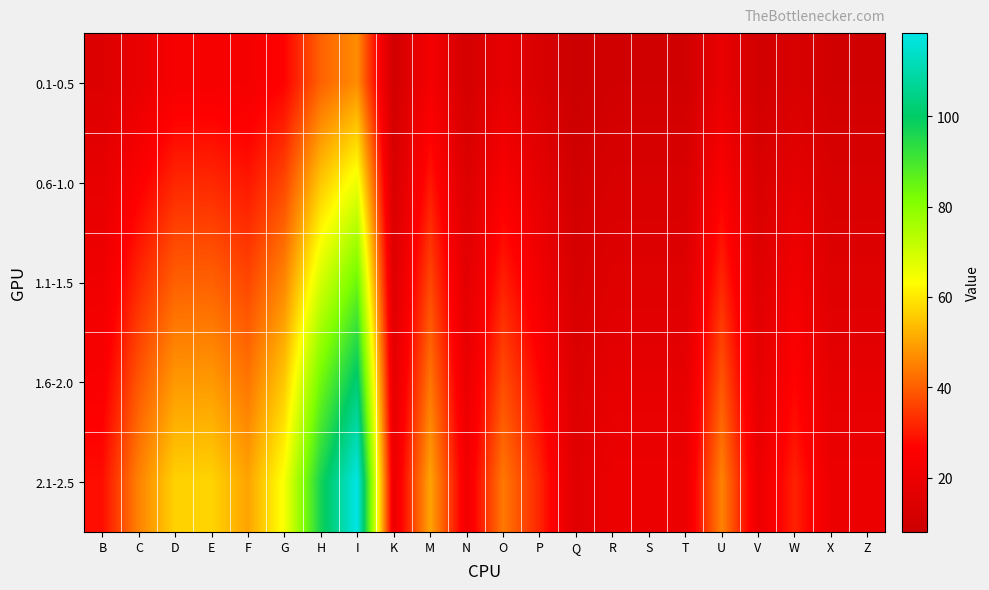

Reading left to right, transcribe all the data shown in this chart.

0.1-0.5: B=14.5	C=18.8	D=23.7	E=23.9	F=23.0	G=26.9	H=40.6	I=46.8	K=10.4	M=23.0	N=11.4	O=18.1	P=13.1	Q=8.0	R=10.4	S=10.4	T=10.4	U=18.8	V=10.4	W=13.0	X=10.4	Z=10.4
0.6-1.0: B=18.2	C=25.5	D=32.2	E=32.3	F=29.9	G=36.6	H=55.3	I=65.8	K=13.0	M=29.9	N=14.3	O=24.6	P=17.8	Q=10.2	R=13.0	S=13.0	T=13.0	U=25.5	V=13.0	W=17.6	X=13.0	Z=13.0
1.1-1.5: B=21.4	C=32.2	D=40.3	E=40.5	F=36.7	G=45.9	H=69.4	I=84.3	K=15.3	M=36.7	N=16.8	O=31.1	P=22.4	Q=12.1	R=15.3	S=15.3	T=15.3	U=32.2	V=15.3	W=22.2	X=15.3	Z=15.3
1.6-2.0: B=24.9	C=38.9	D=48.5	E=48.7	F=43.5	G=55.5	H=83.7	I=101.9	K=17.8	M=43.5	N=19.6	O=37.6	P=27.3	Q=14.2	R=17.8	S=17.8	T=17.8	U=38.9	V=17.8	W=26.9	X=17.8	Z=17.8
2.1-2.5: B=28.4	C=45.3	D=56.9	E=57.1	F=50.2	G=64.2	H=96.8	I=118.4	K=20.2	M=50.2	N=22.3	O=43.8	P=31.8	Q=15.6	R=20.2	S=20.2	T=20.2	U=45.3	V=20.2	W=31.3	X=20.2	Z=20.2